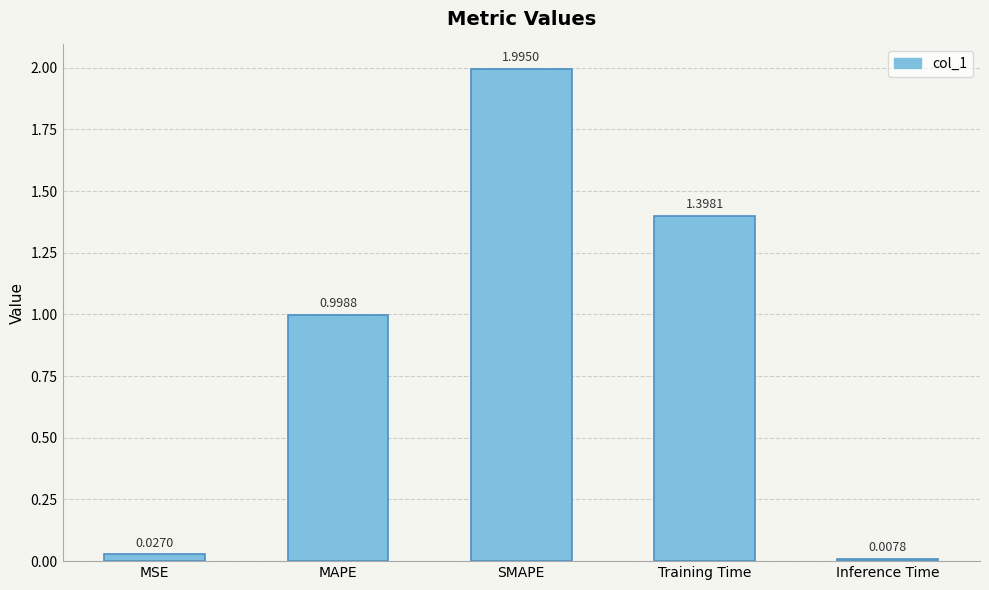

Rank the categories by value from lowest to highest.

Inference Time, MSE, MAPE, Training Time, SMAPE